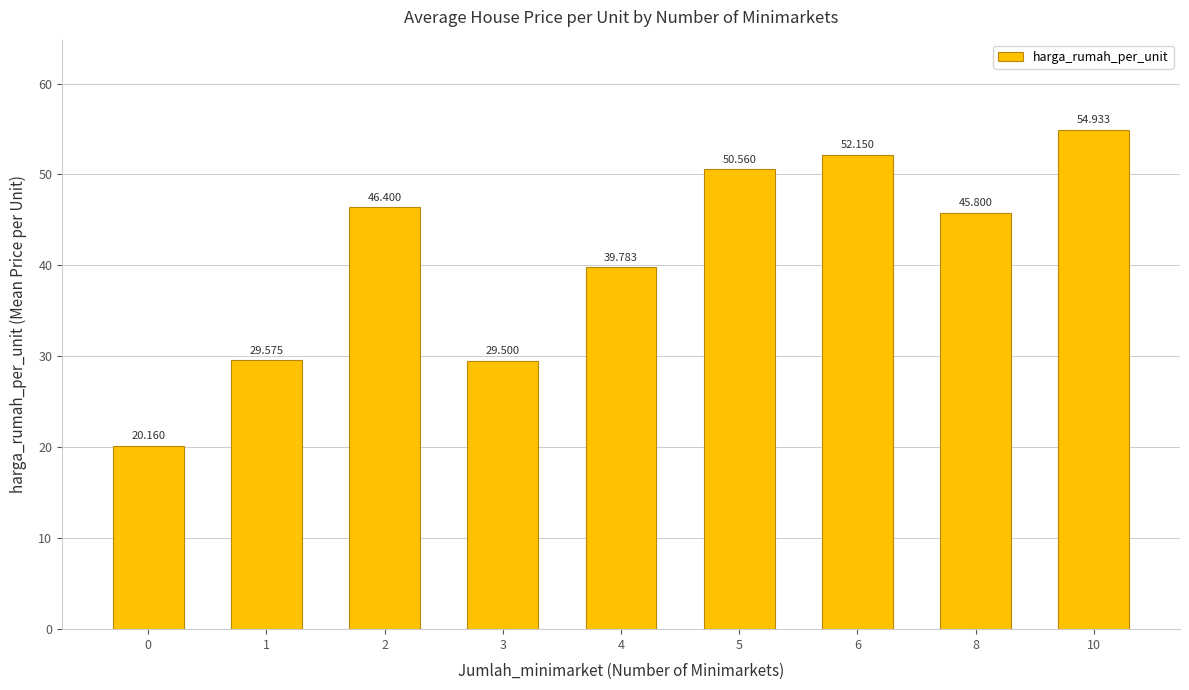

List the labels in order of value, smallest first.

0, 3, 1, 4, 8, 2, 5, 6, 10